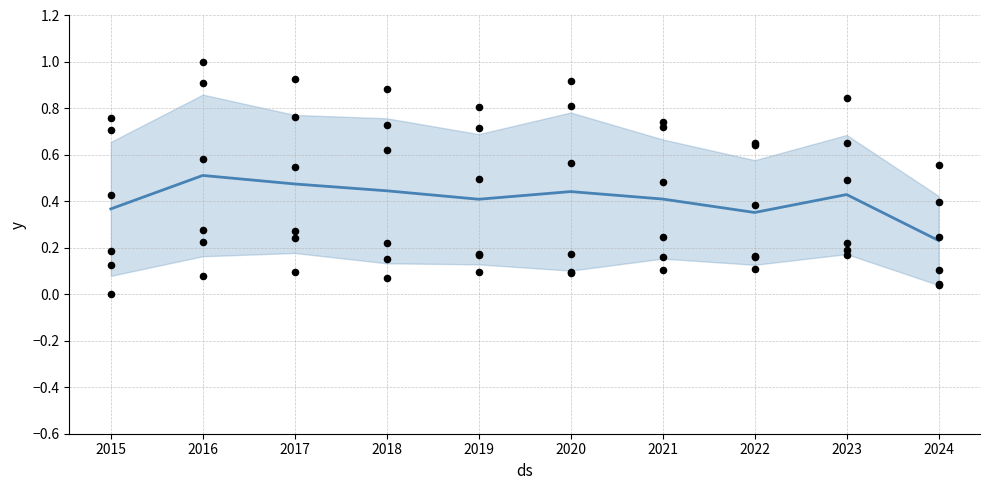

At which category is the sum across all series the highest?

2016